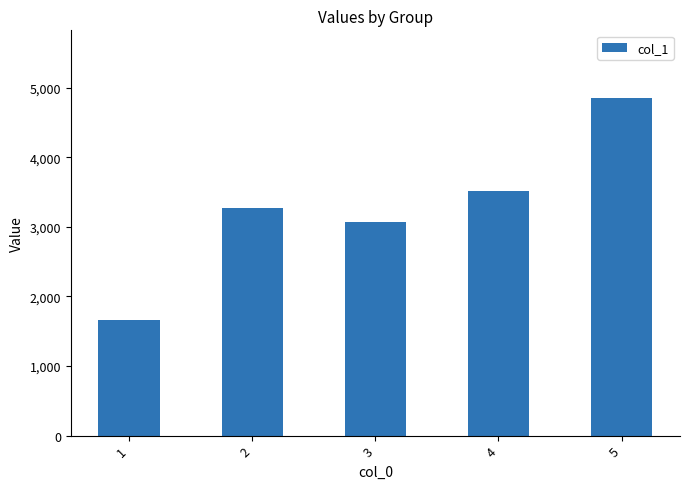

Are the bars horizontal?

No